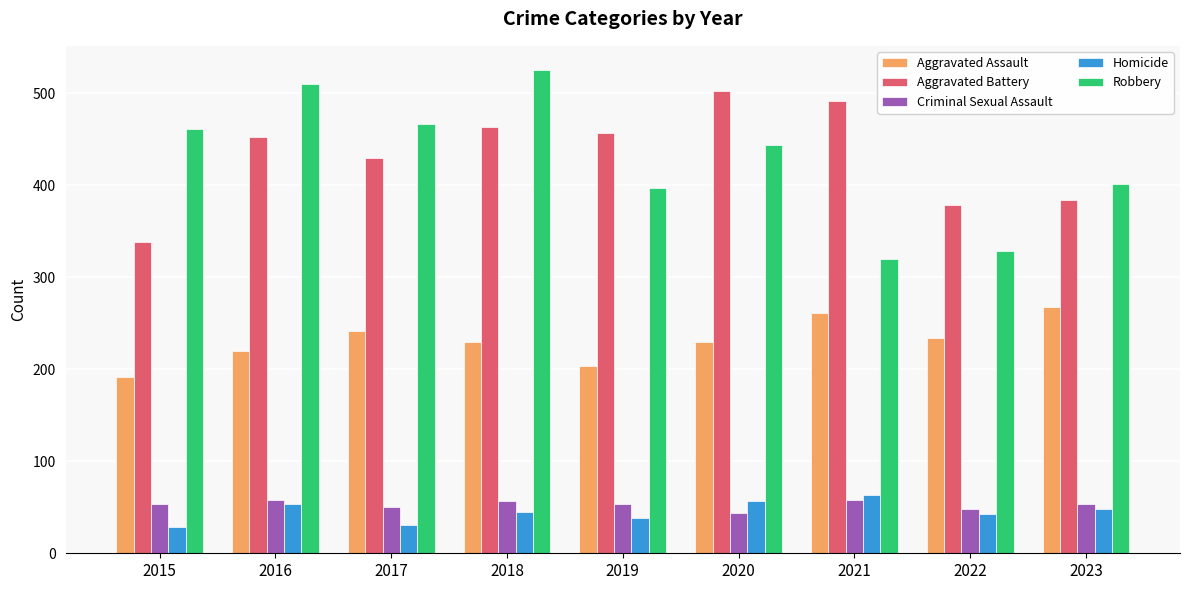

Which series changed the most between 2017 and 2023?

Robbery